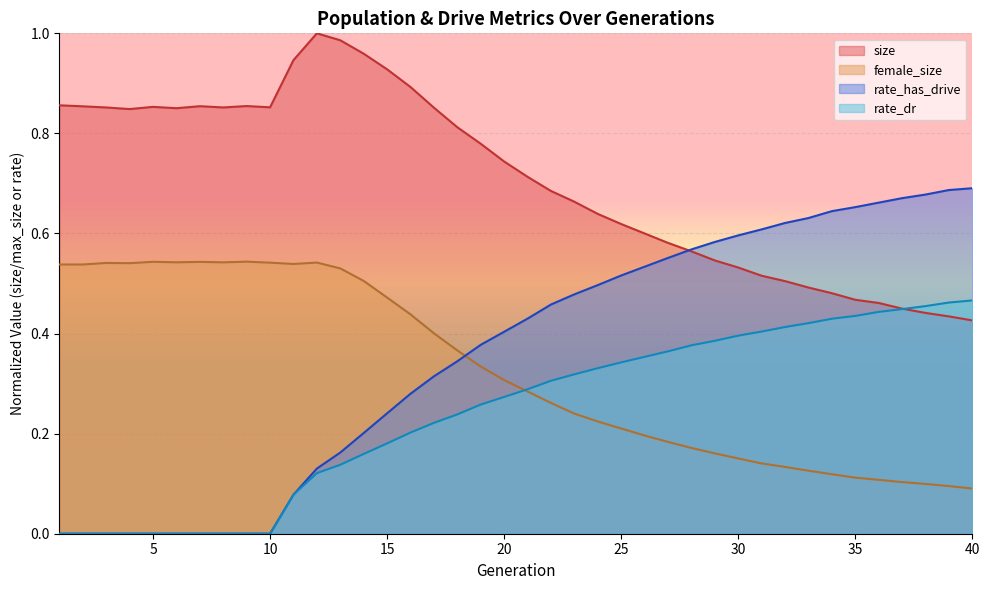

What is the sum of the size values at 33 and 36?

1.0